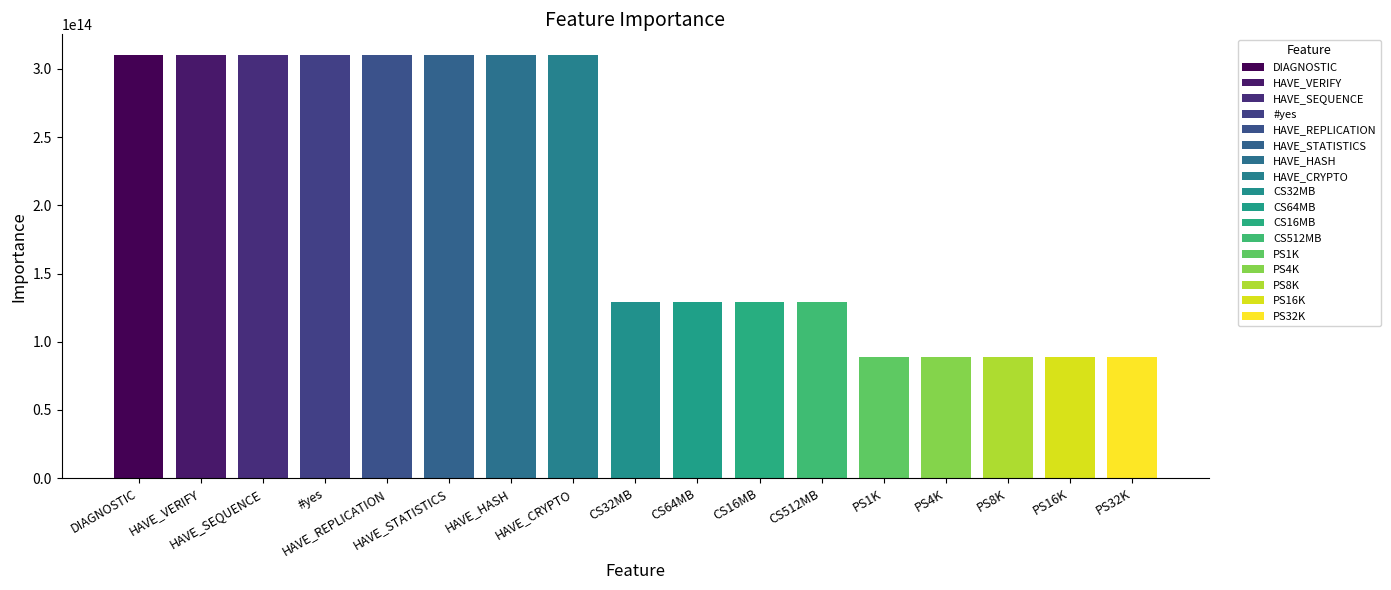

Where does the data first go above 129133150455677?

DIAGNOSTIC